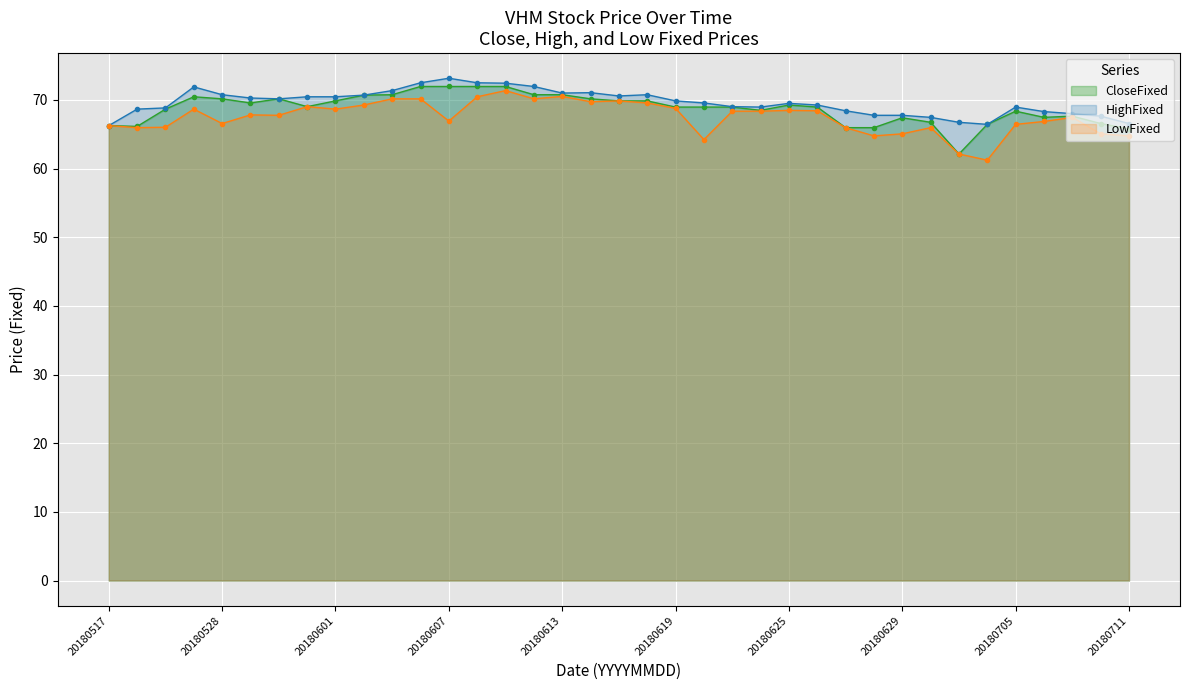

List the series in order of their overall mean, highest first.

HighFixed, CloseFixed, LowFixed